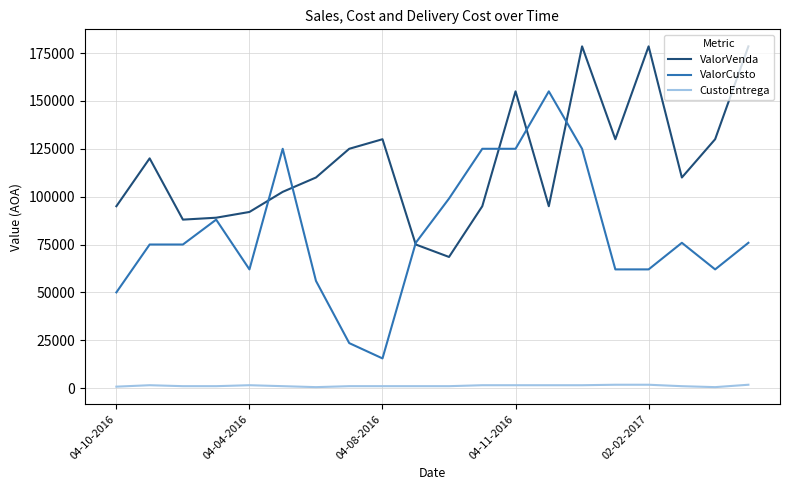

Which series has the largest total across all categories?

ValorVenda